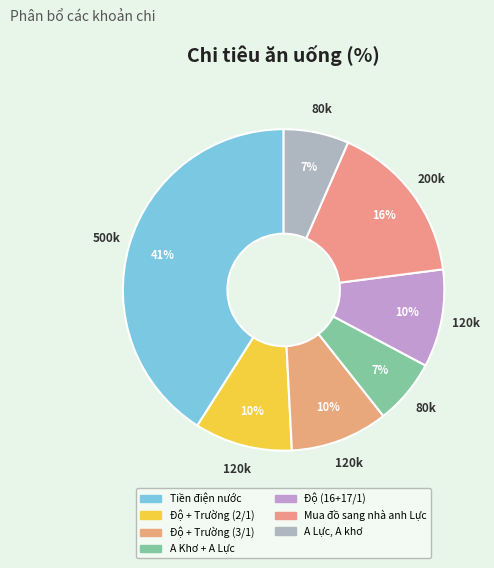

How many segments does this pie chart have?

7